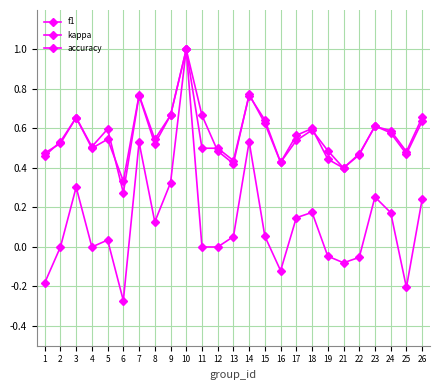

What is the maximum value for accuracy?

1.0